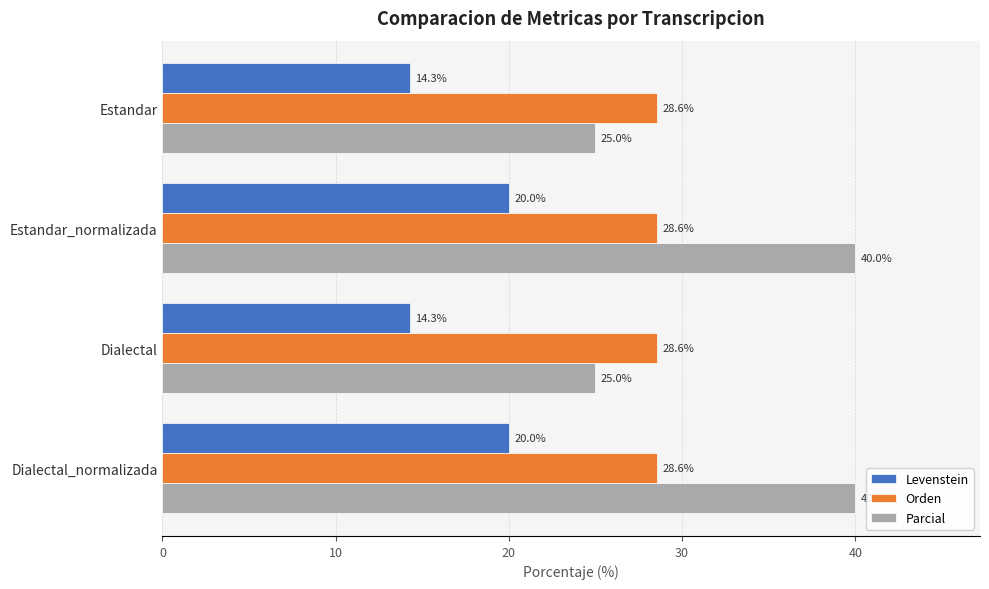

What is the average value of the Parcial series?

32.5